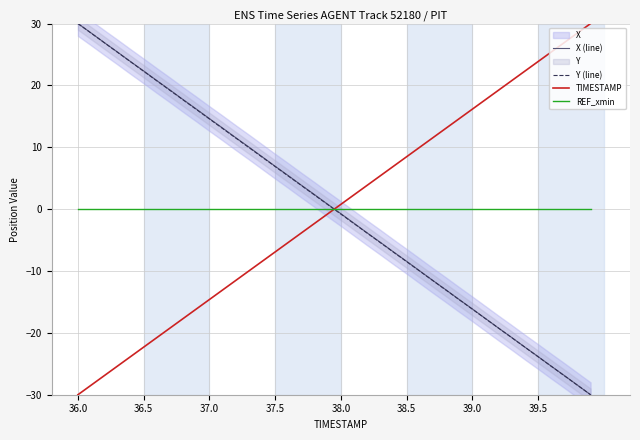

How many negative values does the X (line) series have?

20